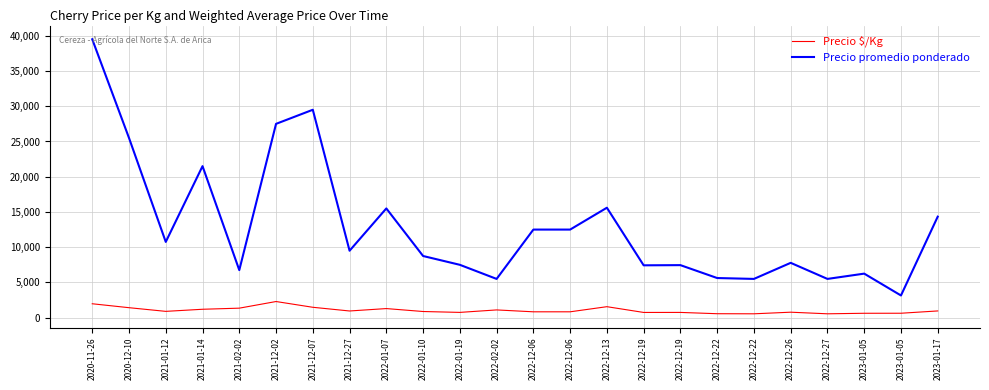

What is the spread (max minus min) of values at 2021-12-27?

8550